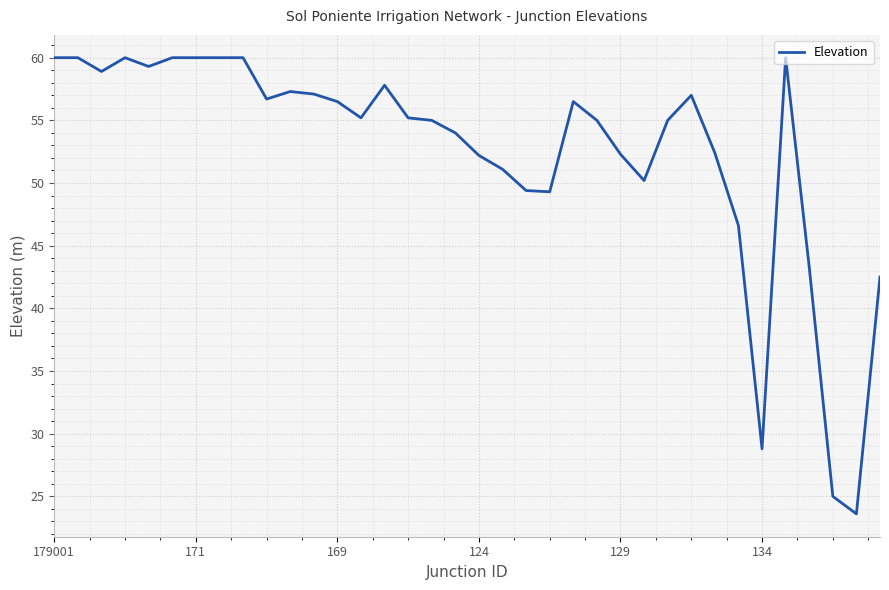

What is the smallest value displayed?

23.6